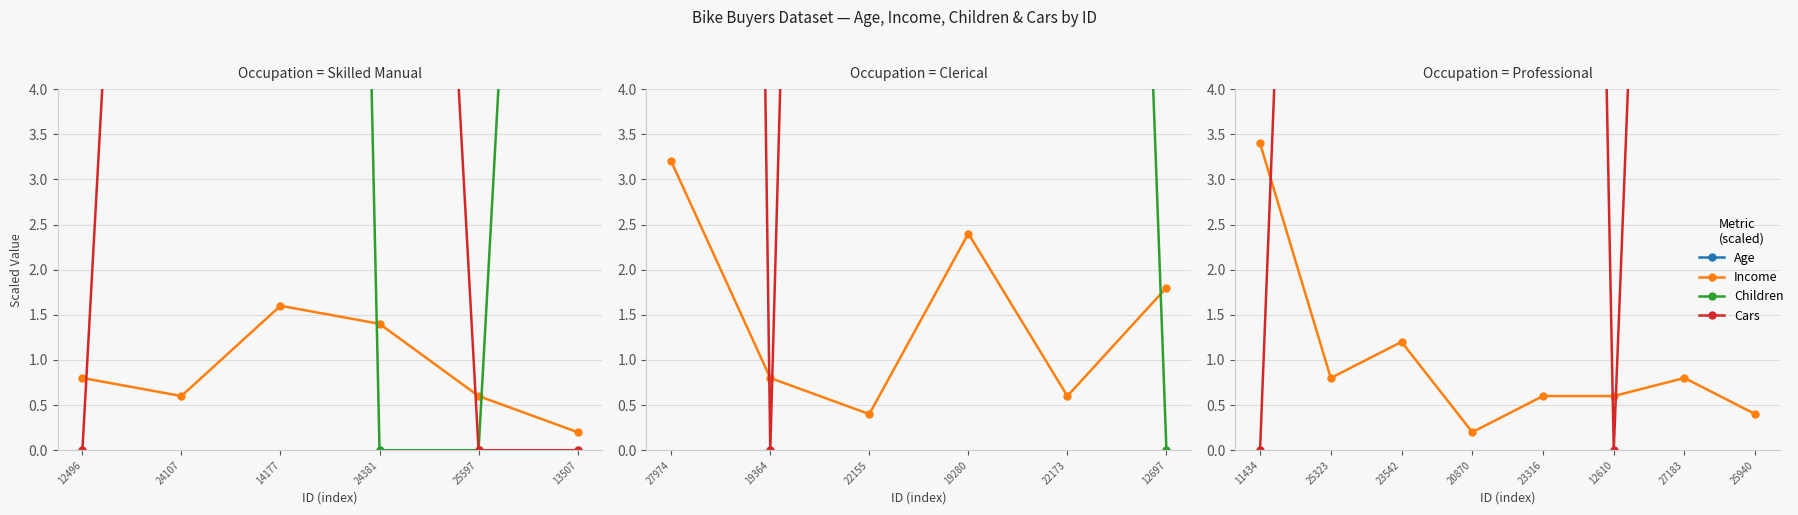

What is the difference between the second highest and second lowest values in the Age series?

20.0